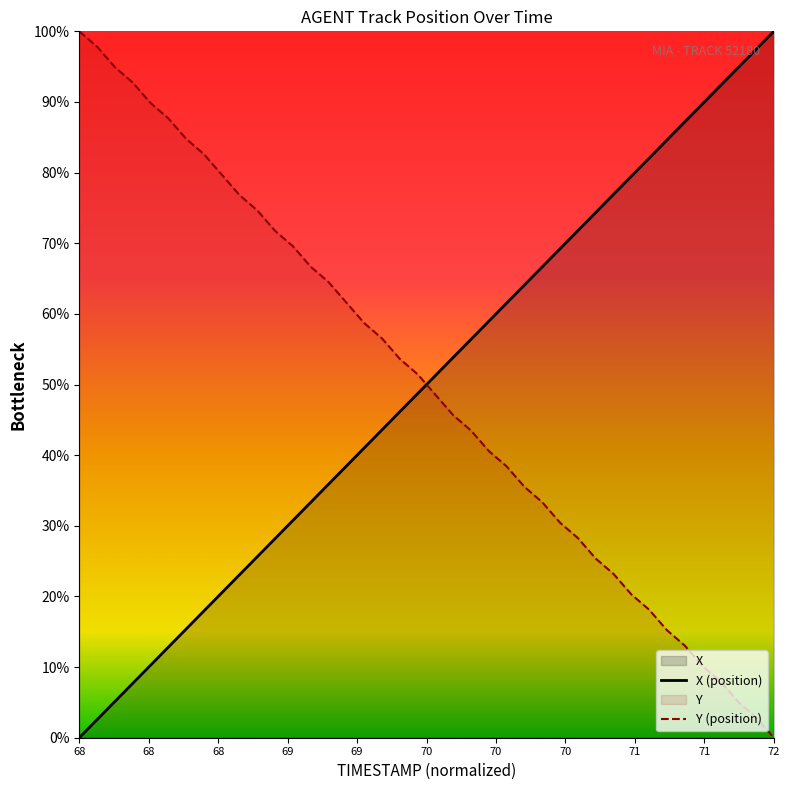

What is the value of the X point at the 32nd from the left?

79.5